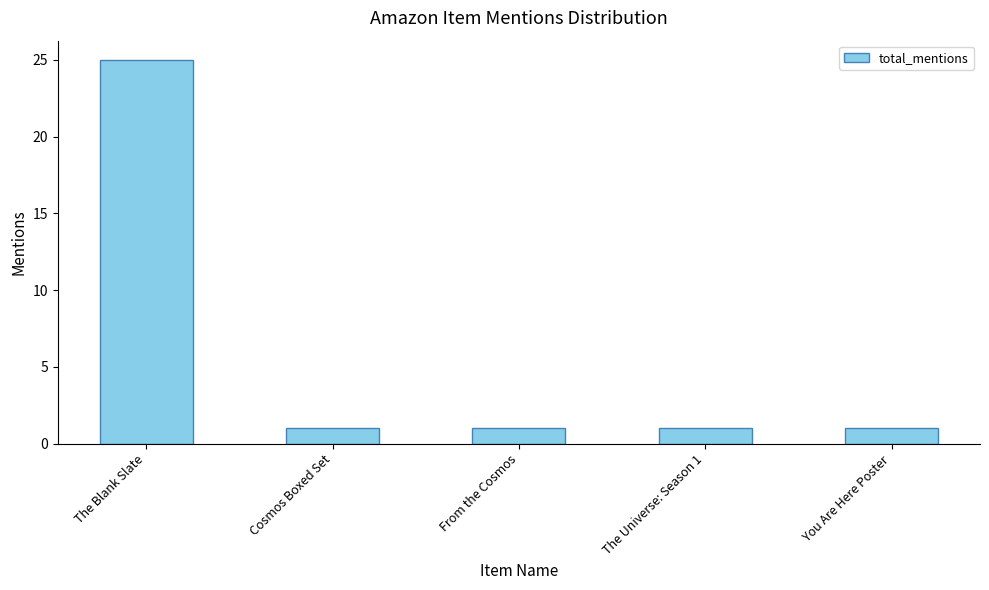

What position from the left is You Are Here Poster?

5